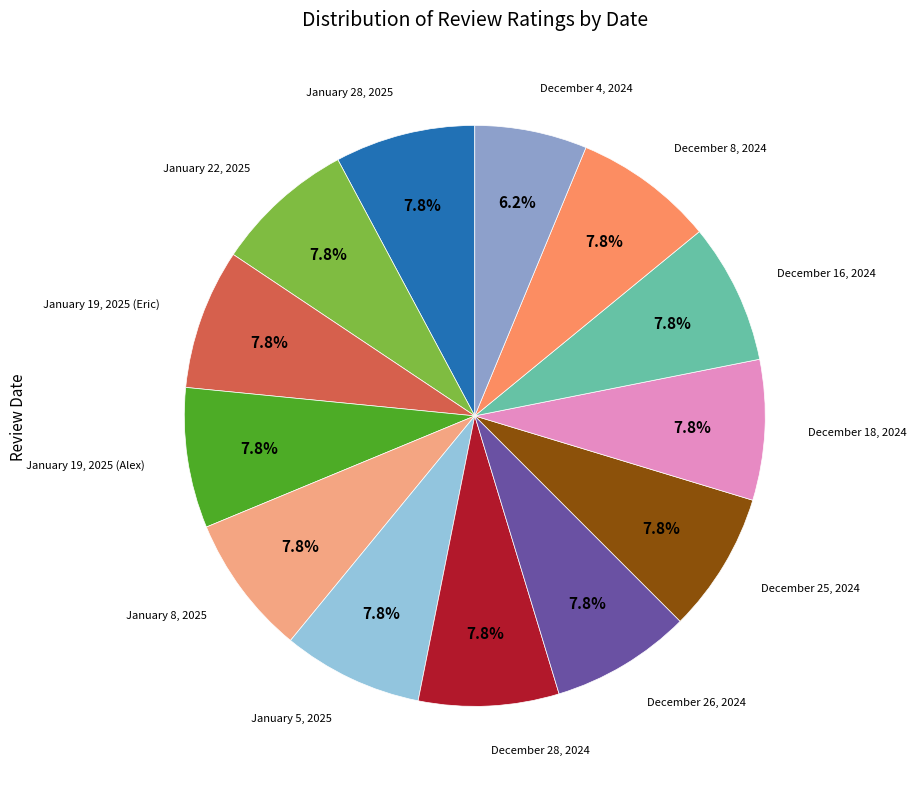

Is there any slice that represents more than half of the pie?

No